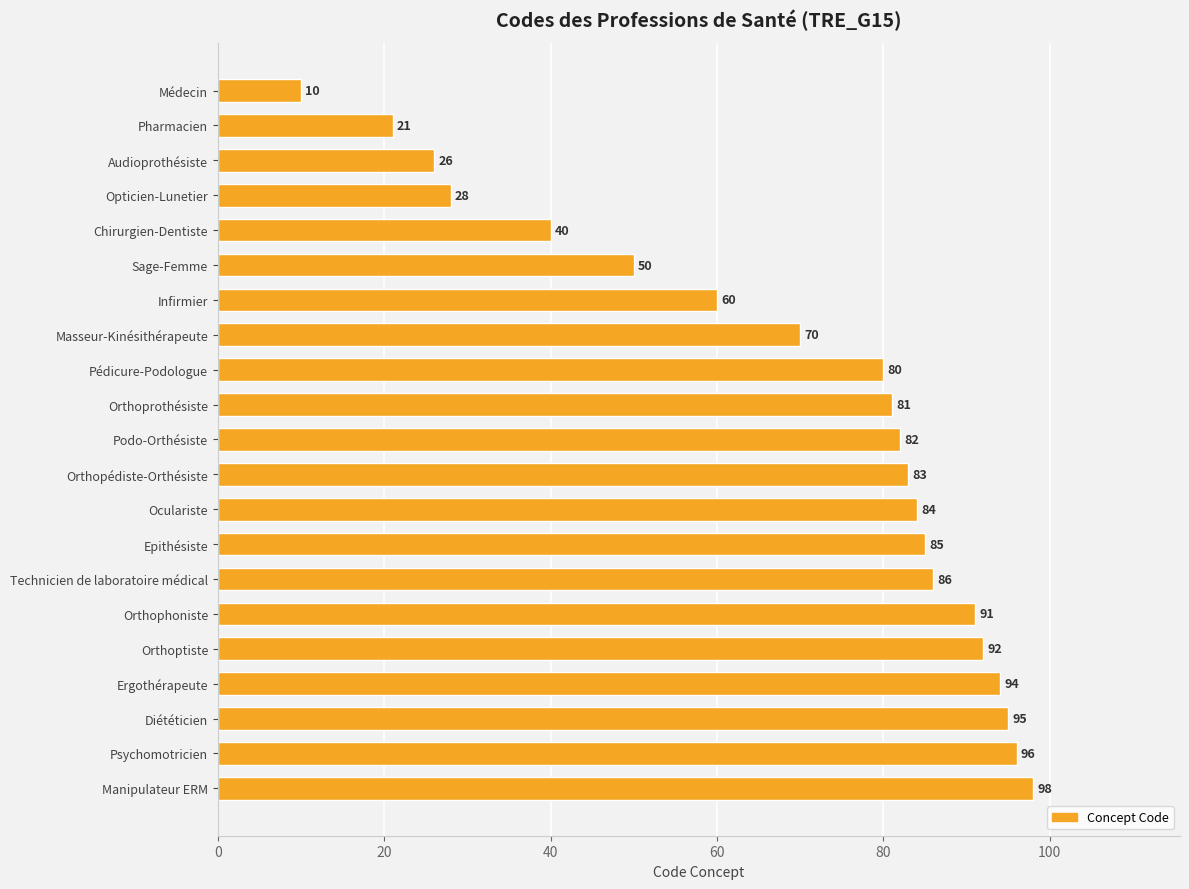

Rank the categories by value from highest to lowest.

Manipulateur ERM, Psychomotricien, Diététicien, Ergothérapeute, Orthoptiste, Orthophoniste, Technicien de laboratoire médical, Epithésiste, Oculariste, Orthopédiste-Orthésiste, Podo-Orthésiste, Orthoprothésiste, Pédicure-Podologue, Masseur-Kinésithérapeute, Infirmier, Sage-Femme, Chirurgien-Dentiste, Opticien-Lunetier, Audioprothésiste, Pharmacien, Médecin